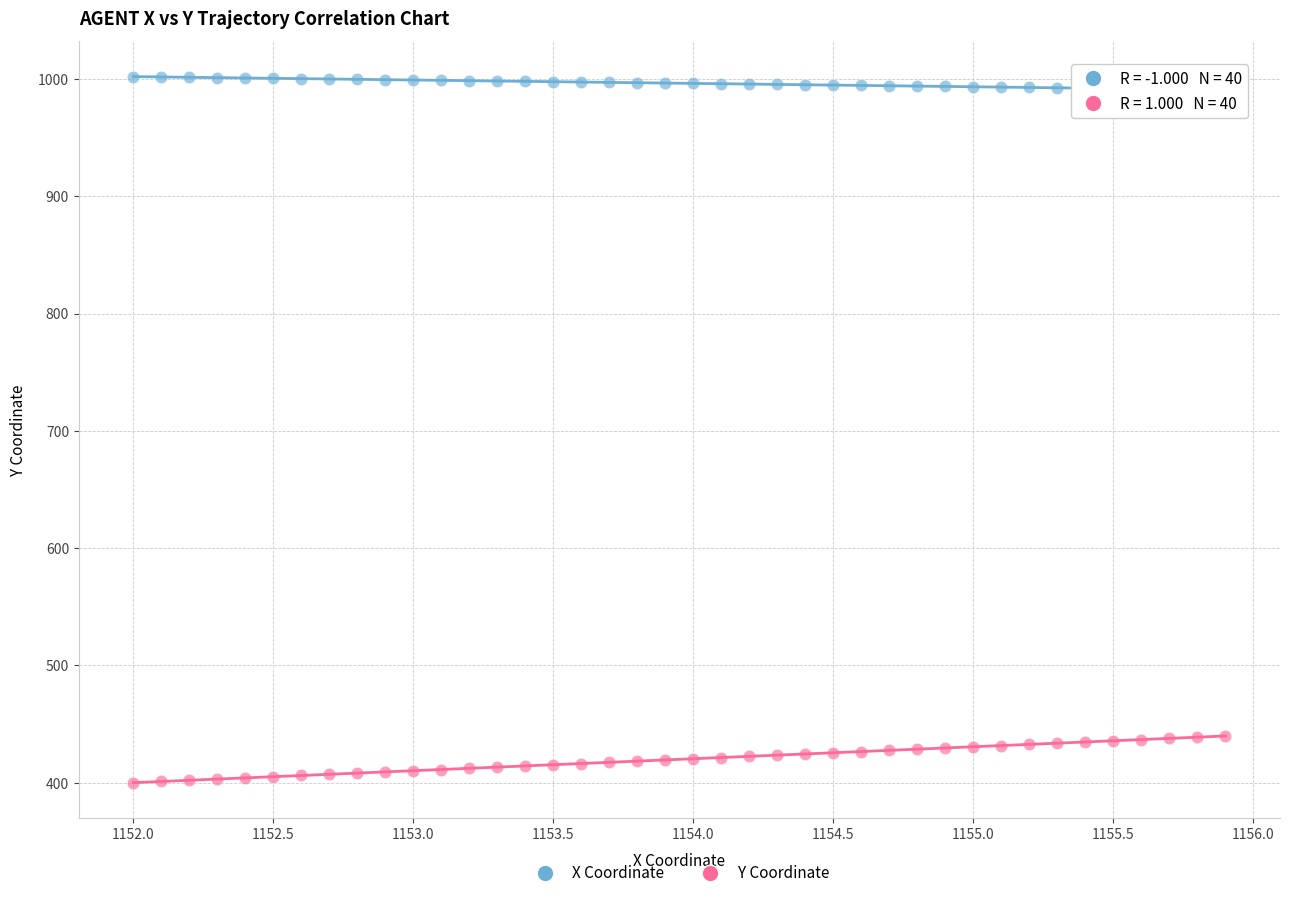

Which series reaches the minimum Y coordinate?

Y Coordinate